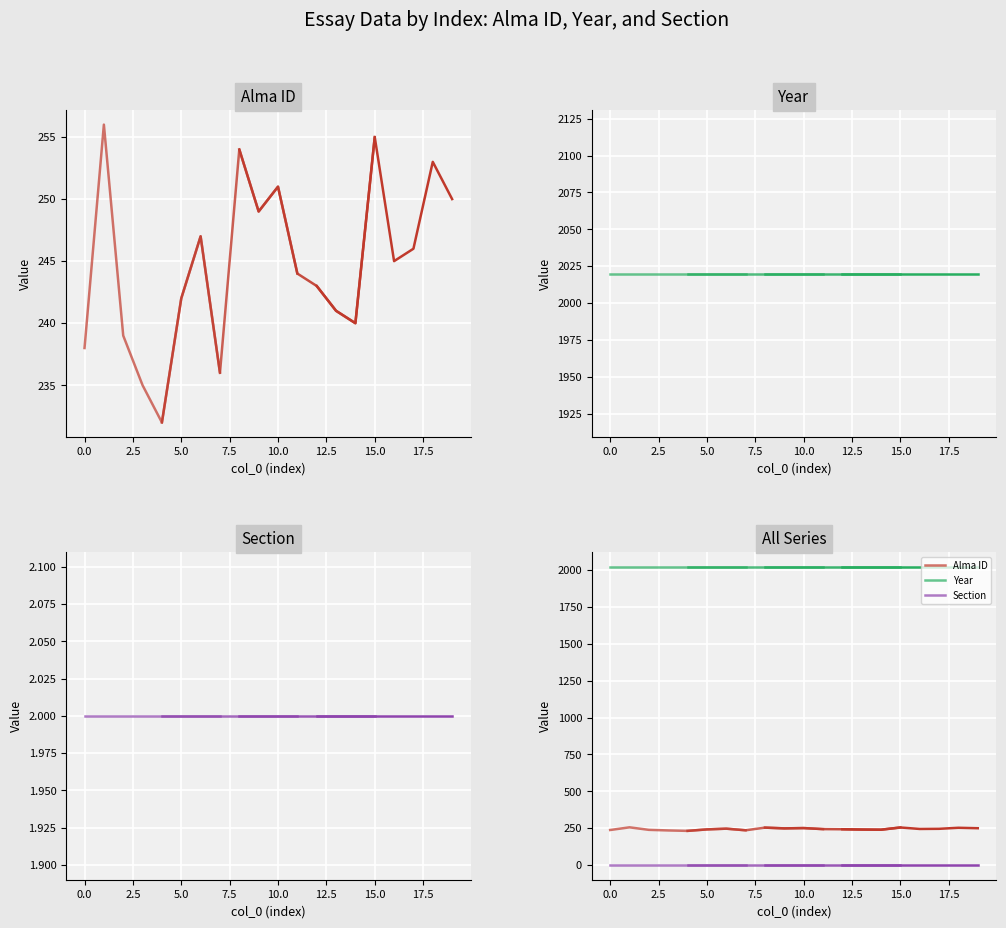

What value does the Alma ID series have at 12.5, to the nearest 5?

245